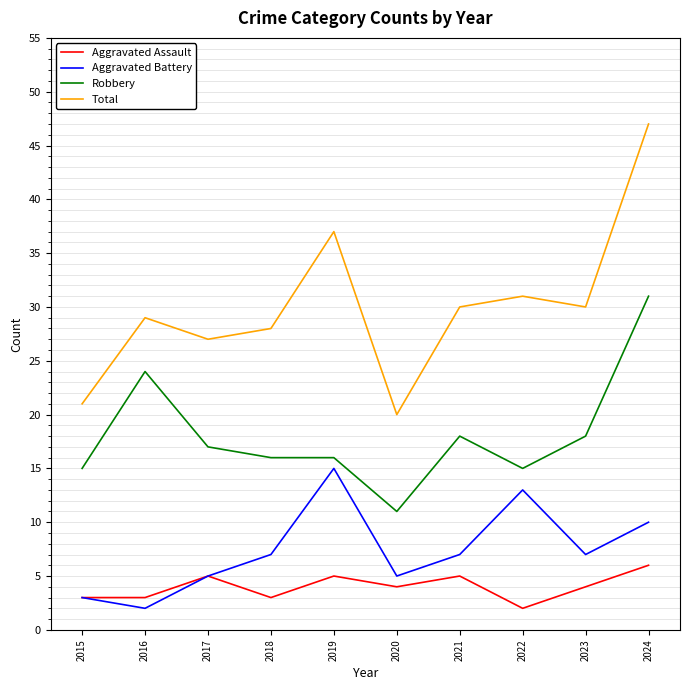

Reading left to right, what are all the values shown in this chart?

Aggravated Assault: 2015=3	2016=3	2017=5	2018=3	2019=5	2020=4	2021=5	2022=2	2023=4	2024=6
Aggravated Battery: 2015=3	2016=2	2017=5	2018=7	2019=15	2020=5	2021=7	2022=13	2023=7	2024=10
Robbery: 2015=15	2016=24	2017=17	2018=16	2019=16	2020=11	2021=18	2022=15	2023=18	2024=31
Total: 2015=21	2016=29	2017=27	2018=28	2019=37	2020=20	2021=30	2022=31	2023=30	2024=47